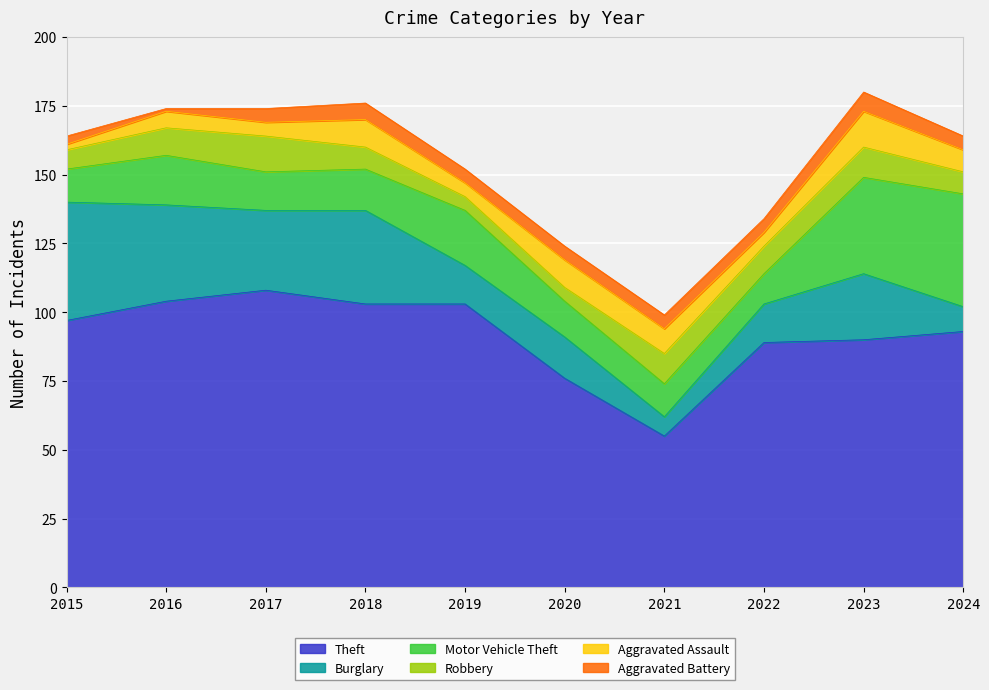

Reading left to right, list all the values displayed in this chart.

Theft: 97	104	108	103	103	76	55	89	90	93
Burglary: 43	35	29	34	14	15	7	14	24	9
Motor Vehicle Theft: 12	18	14	15	20	13	12	11	35	41
Robbery: 7	10	13	8	5	5	11	10	11	8
Aggravated Assault: 2	6	5	10	5	10	9	5	13	8
Aggravated Battery: 3	1	5	6	5	5	5	5	7	5